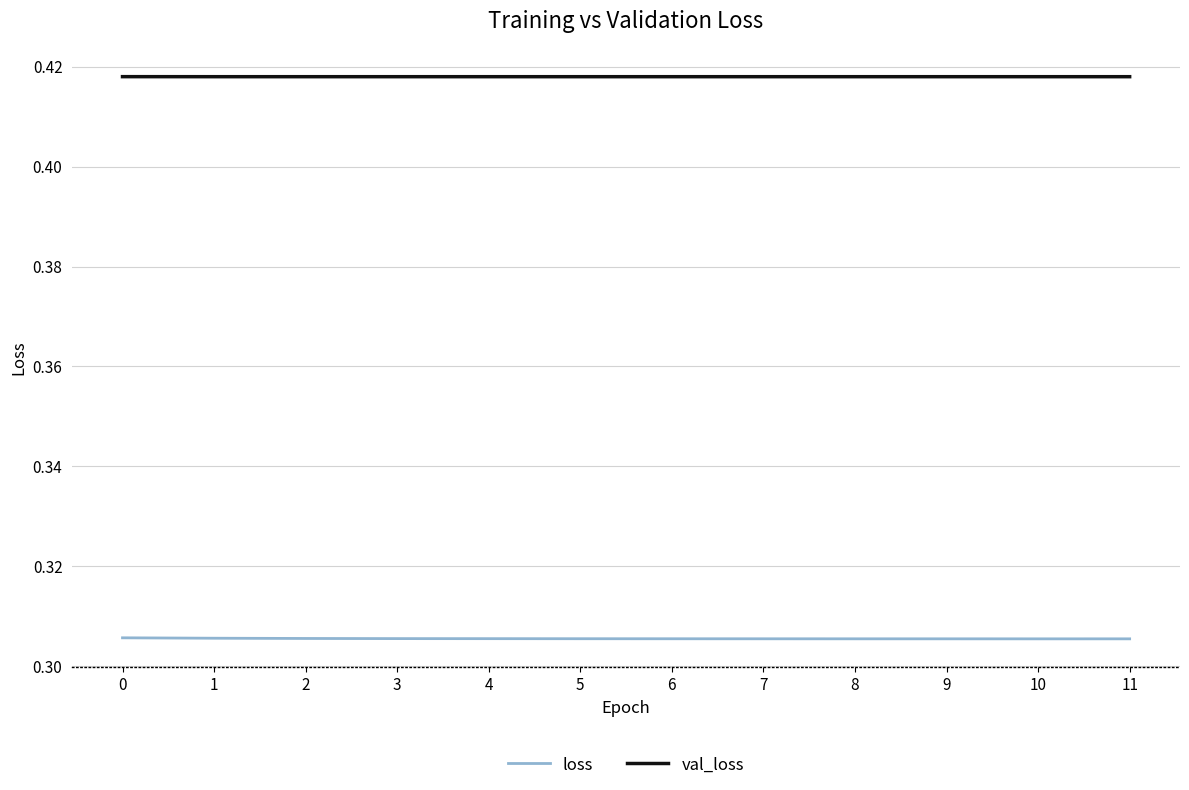

What is the total value across all series at 4?

0.7